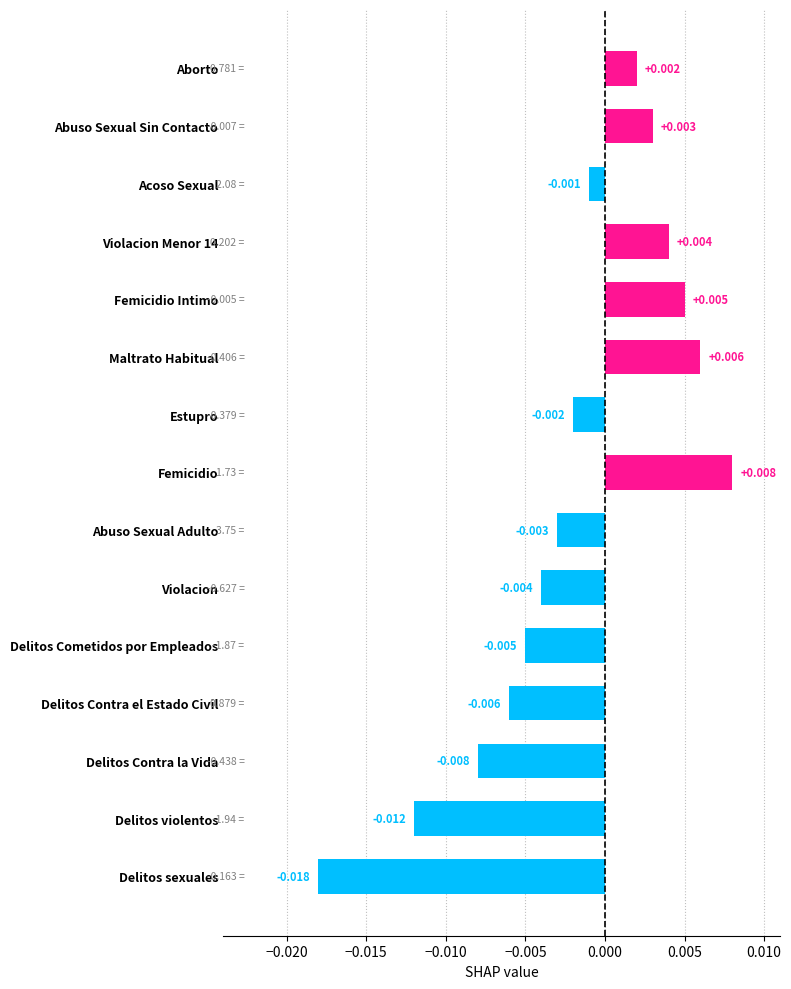

Count the number of values greater than 0.

6